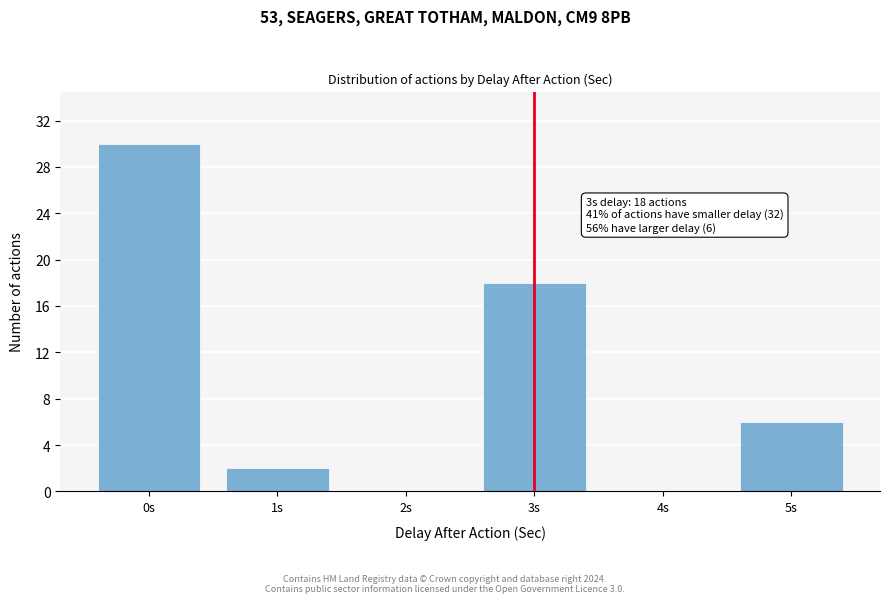

Reading left to right, extract all data points from this chart.

0s=30	1s=2	2s=0	3s=18	4s=0	5s=6